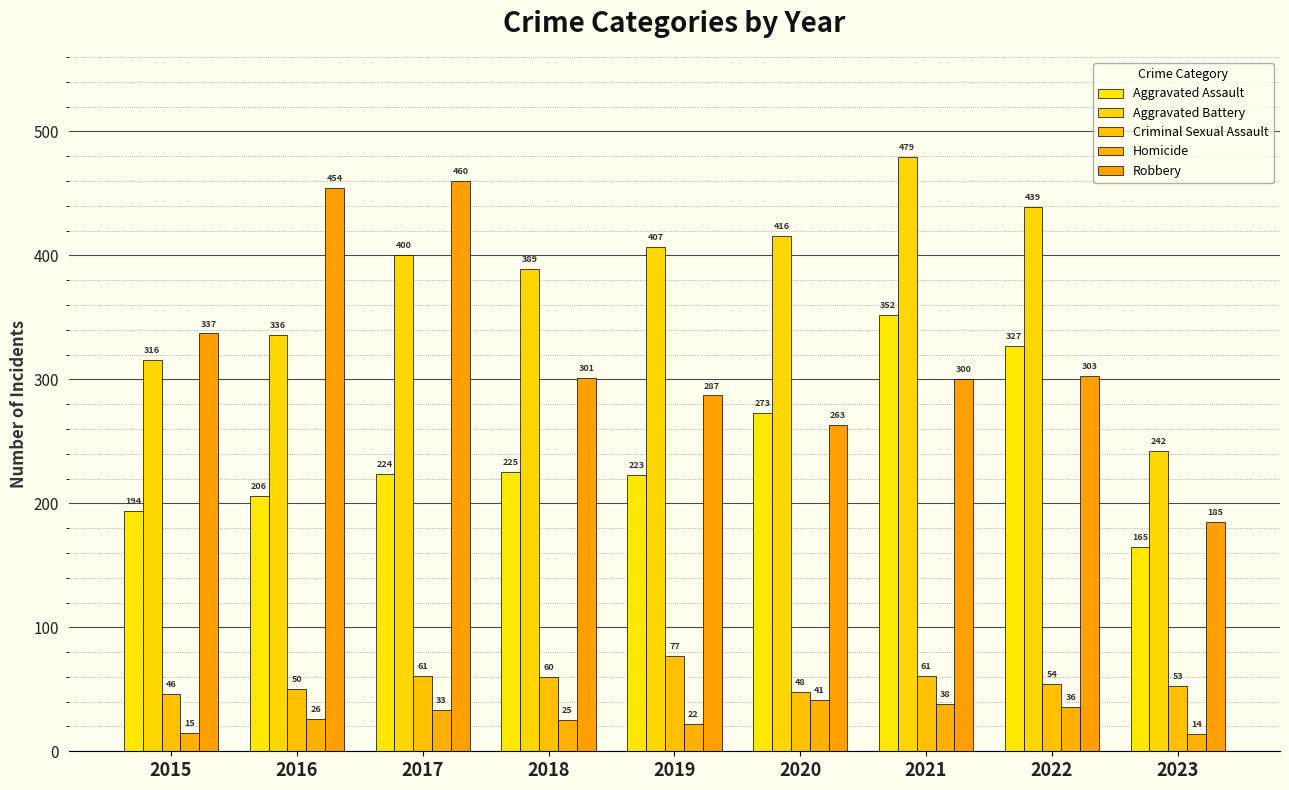

Read the Aggravated Battery value at 2020.

416